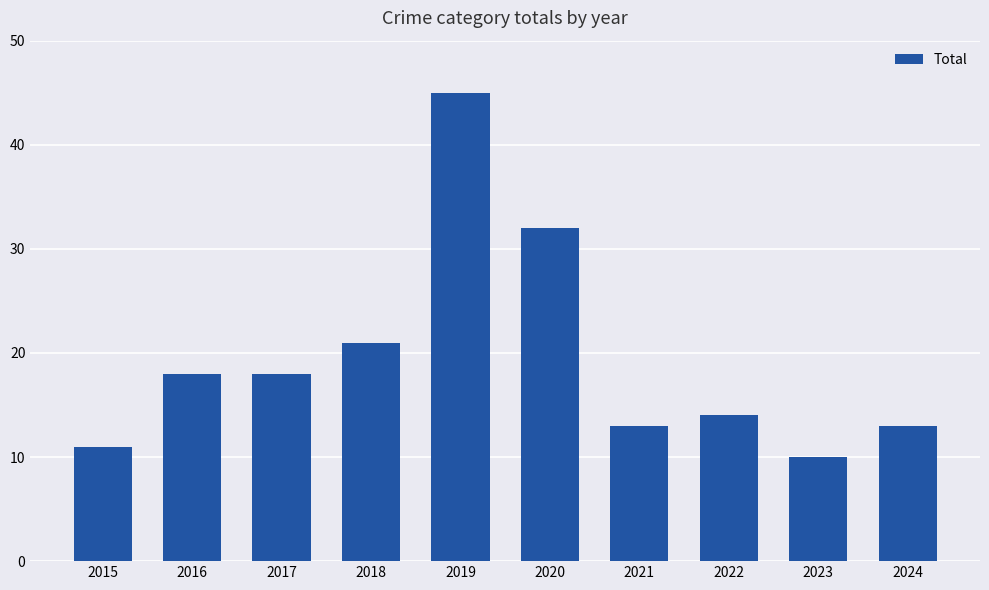

What value does the data have at 2020, to the nearest 10?

30